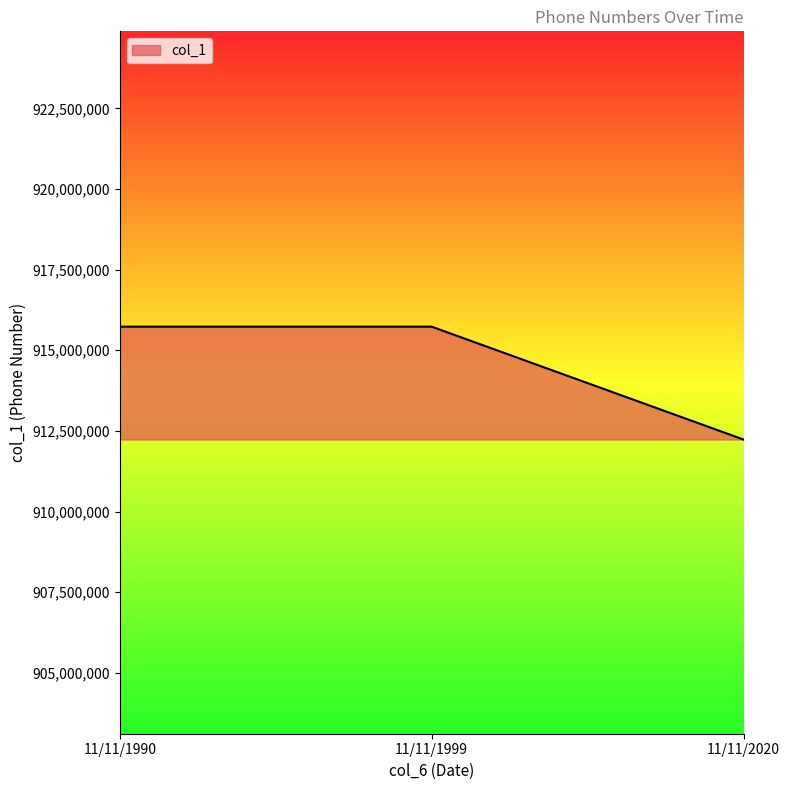

True or false: the data shows 489208500 at 11/11/2020.

False